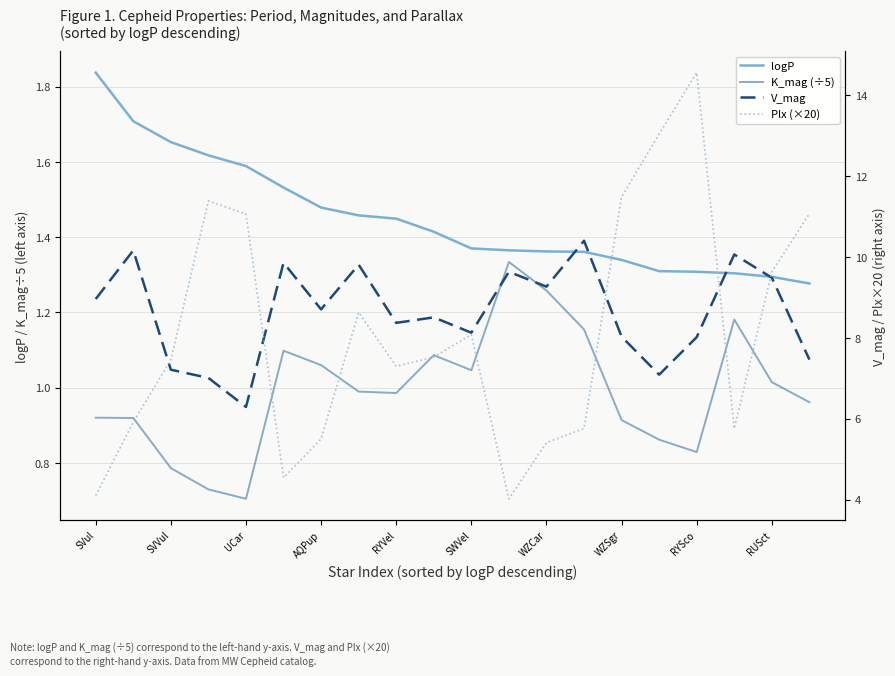

At which category is the sum across all series the highest?

RYSco